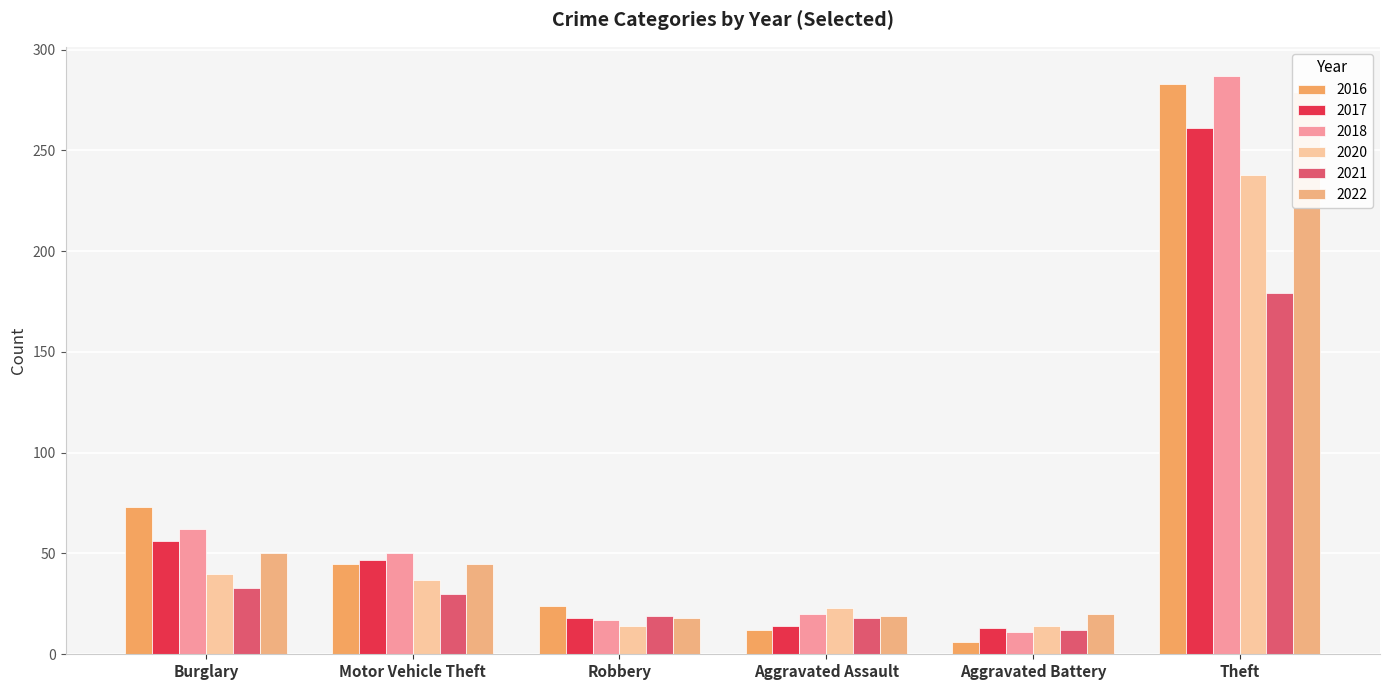

The 2020 series shows 7 at Aggravated Battery. True or false?

False